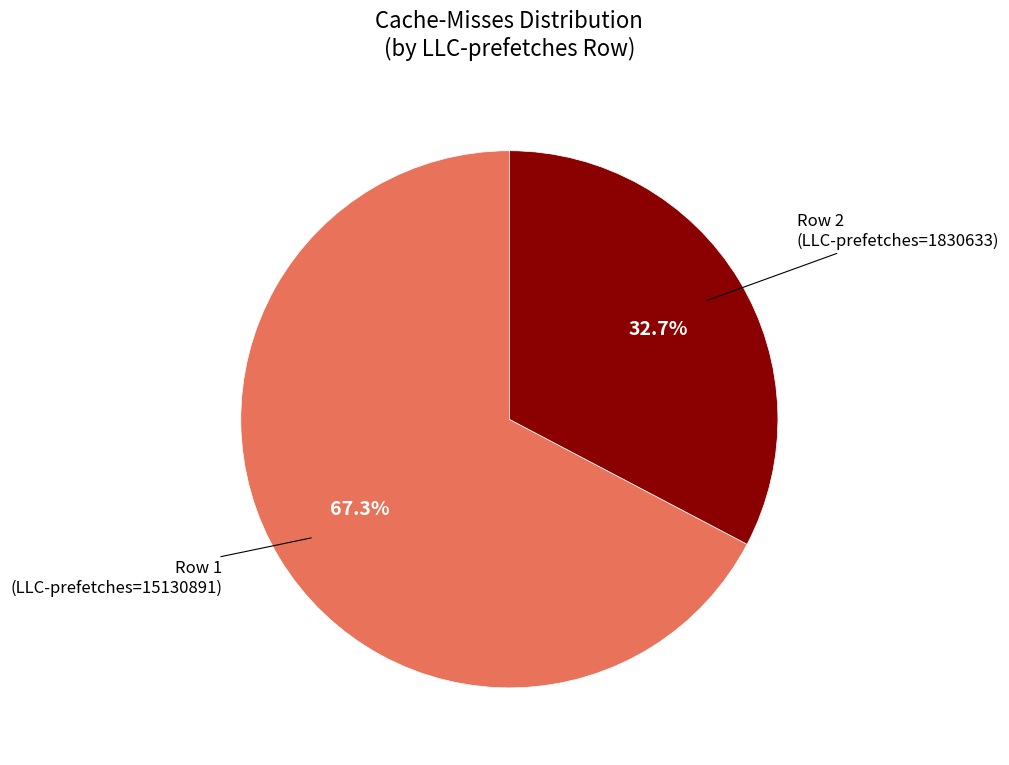

Does any single category account for the majority?

Yes